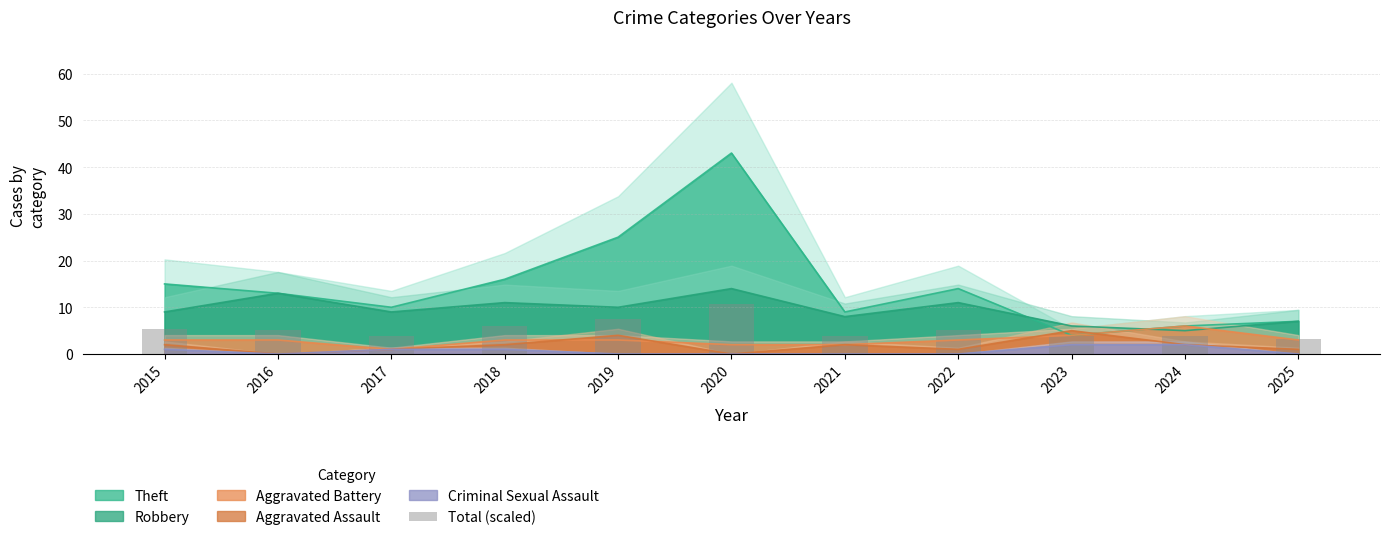

The Criminal Sexual Assault series shows 0 at 2020. True or false?

True